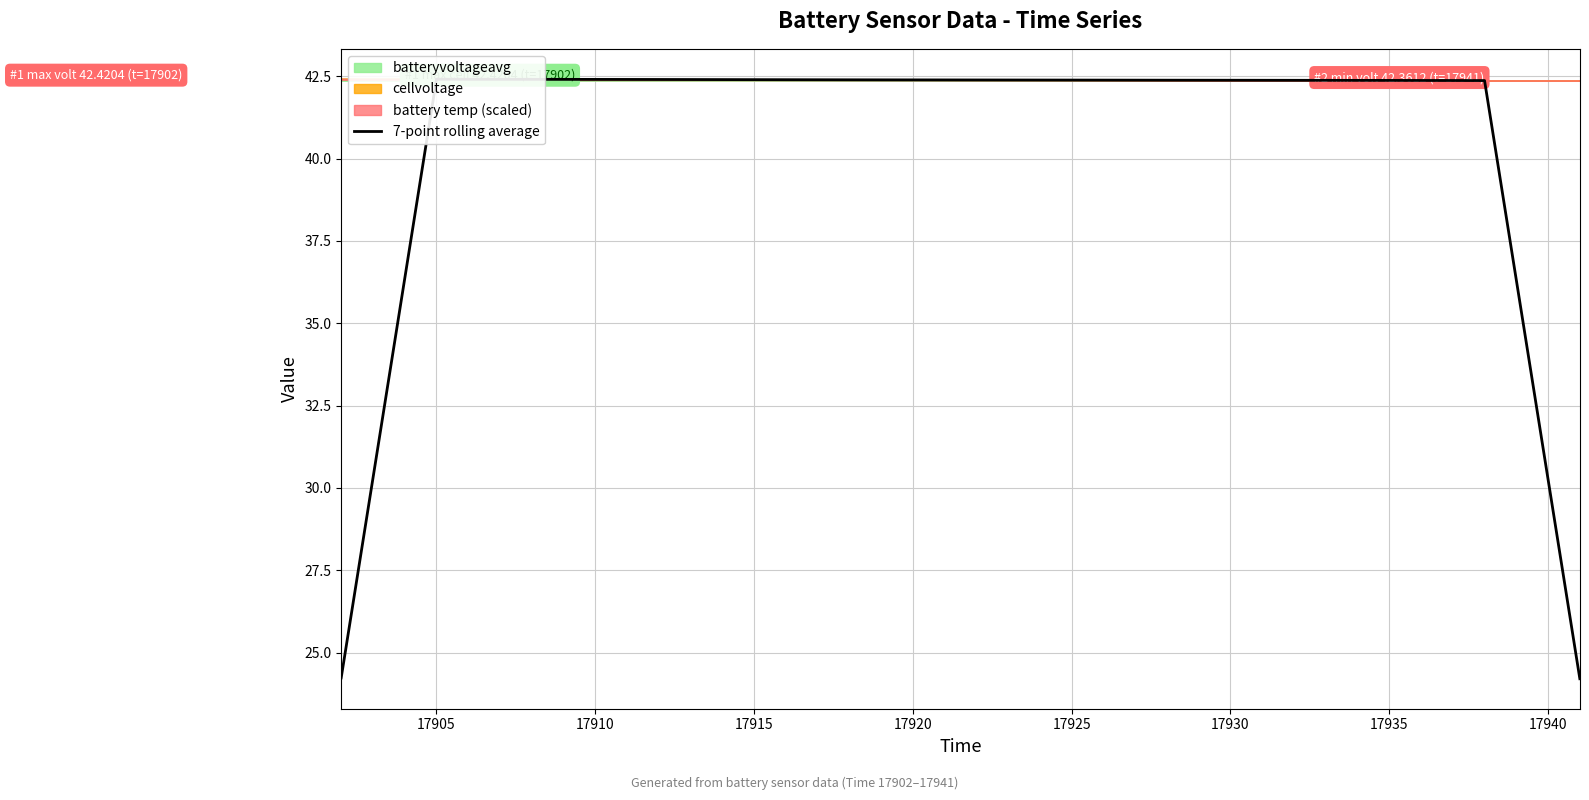

What is the value of the 28th point from the left?

42.4